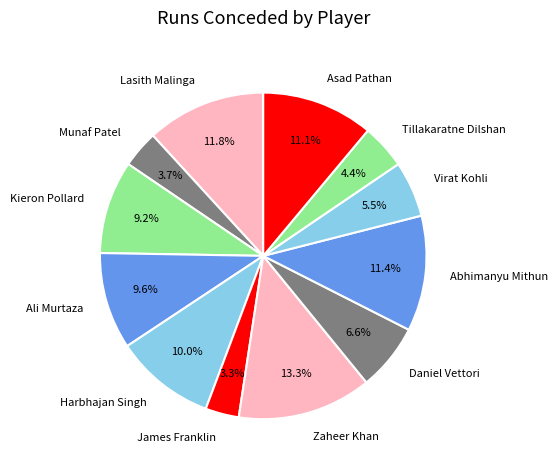

What percentage do Tillakaratne Dilshan and Asad Pathan together represent?

15.5%